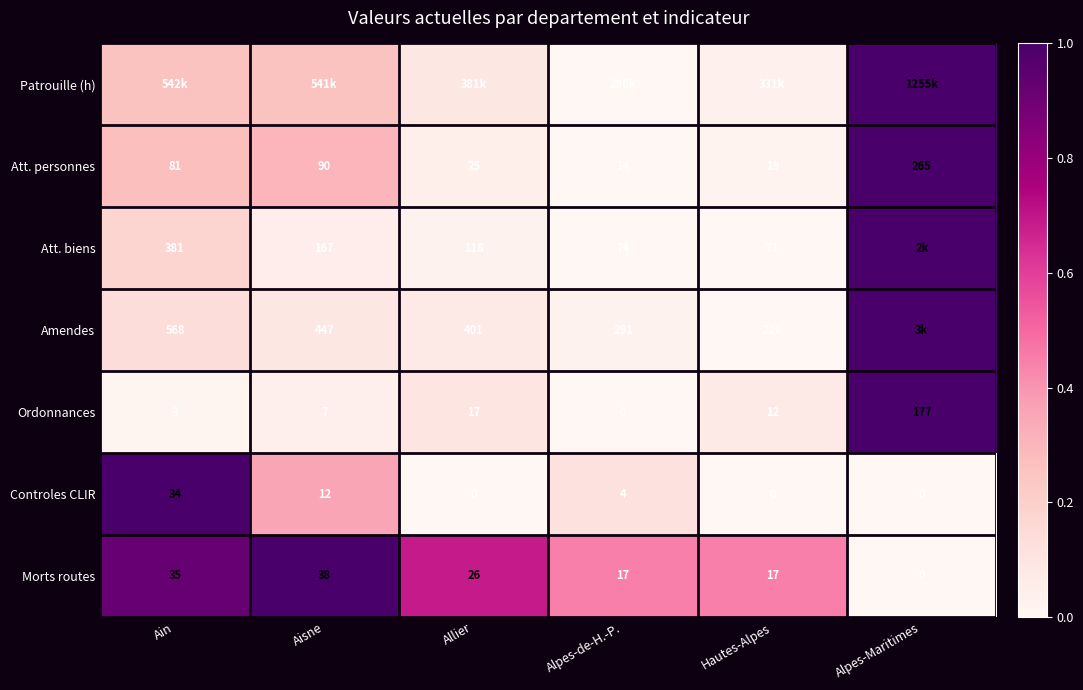

At which label is Att. personnes closest to 139?

Aisne